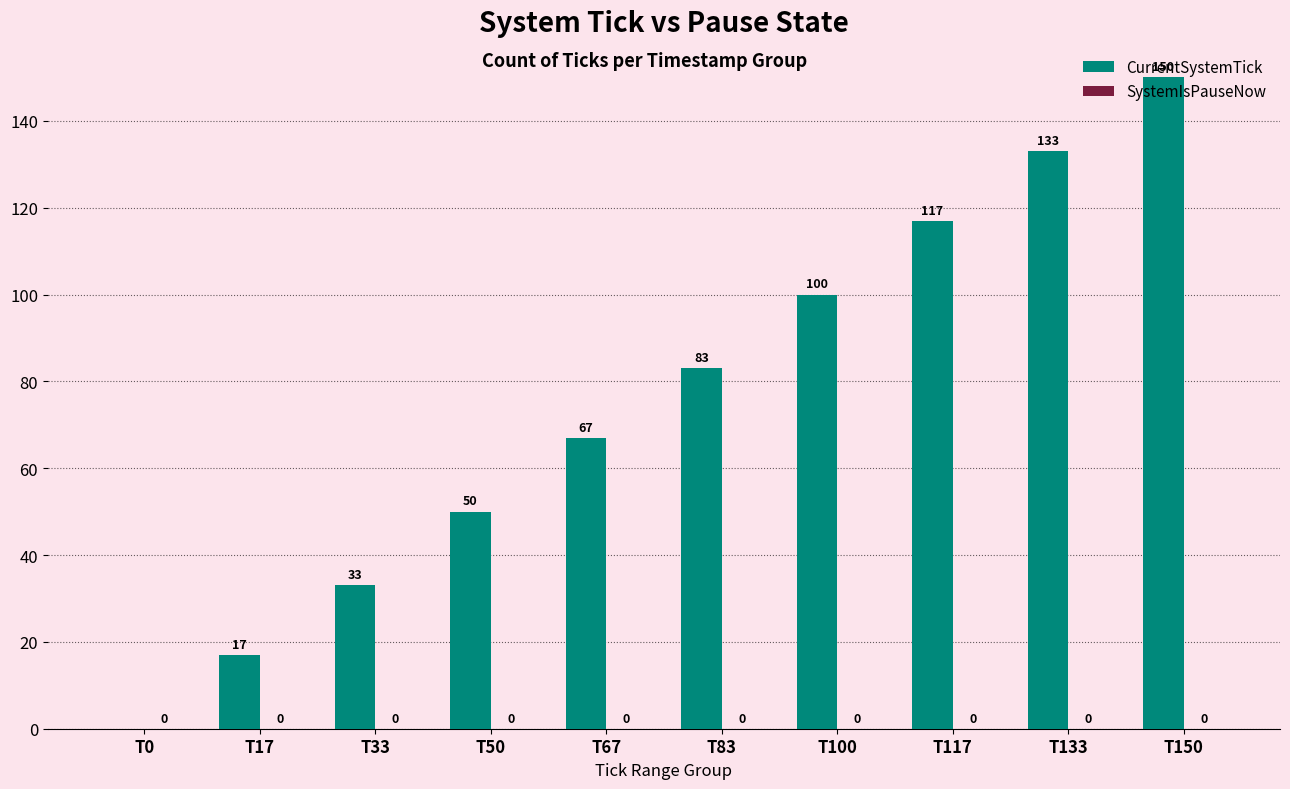

At which label is the value closest to 75?

T67